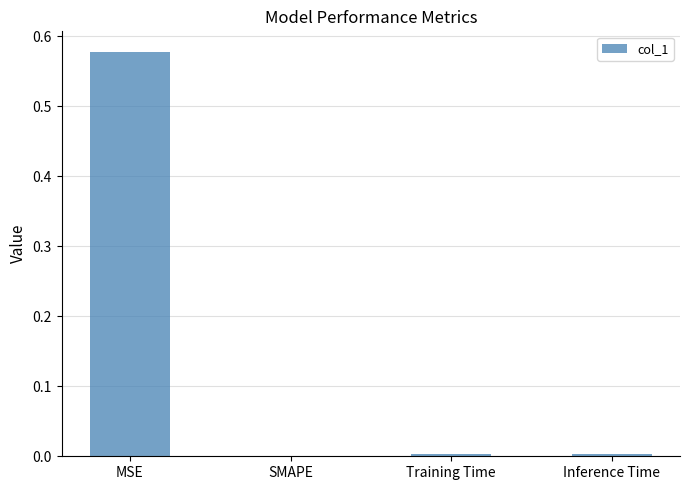

Which has a higher value, MSE or Training Time?

MSE